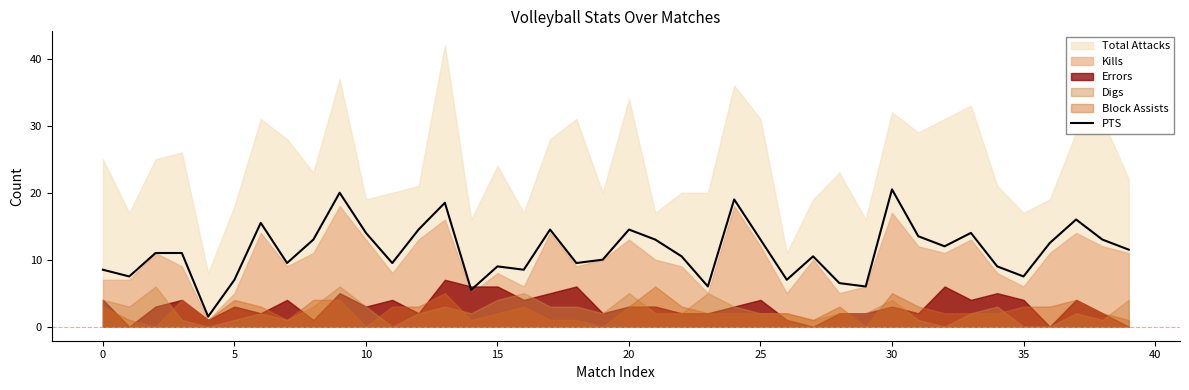

What is the difference between the values at 12 and 33?

0.5